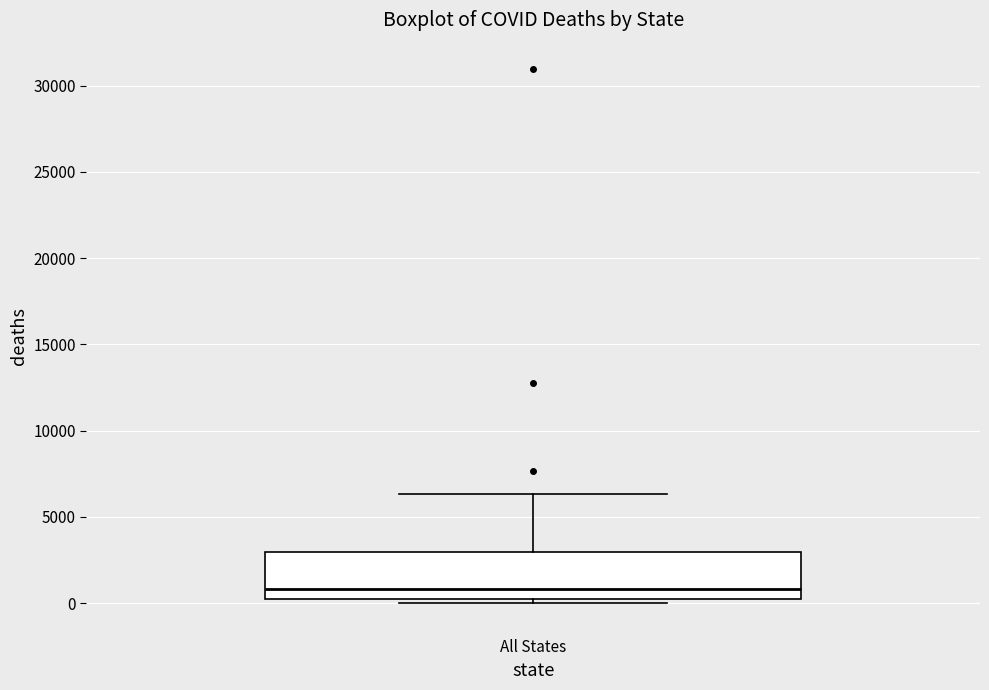

Read this box plot against the y-axis: the position of the median line, the range covered by the box, and the ends of both whiskers. The values are not printed on the chart, so give them approximately, as read against the axis.

median 1000, box 0 to 3000, whiskers 0 (just below the box's lower edge) to 6500